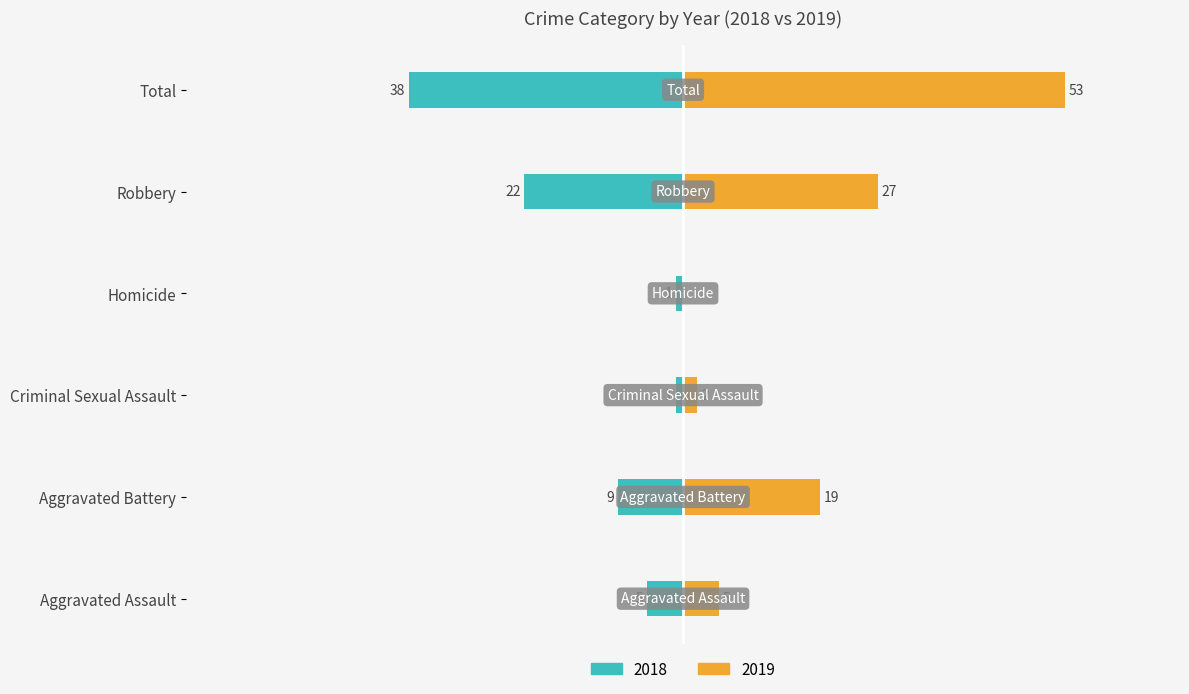

Which series has the widest spread of values?

2019